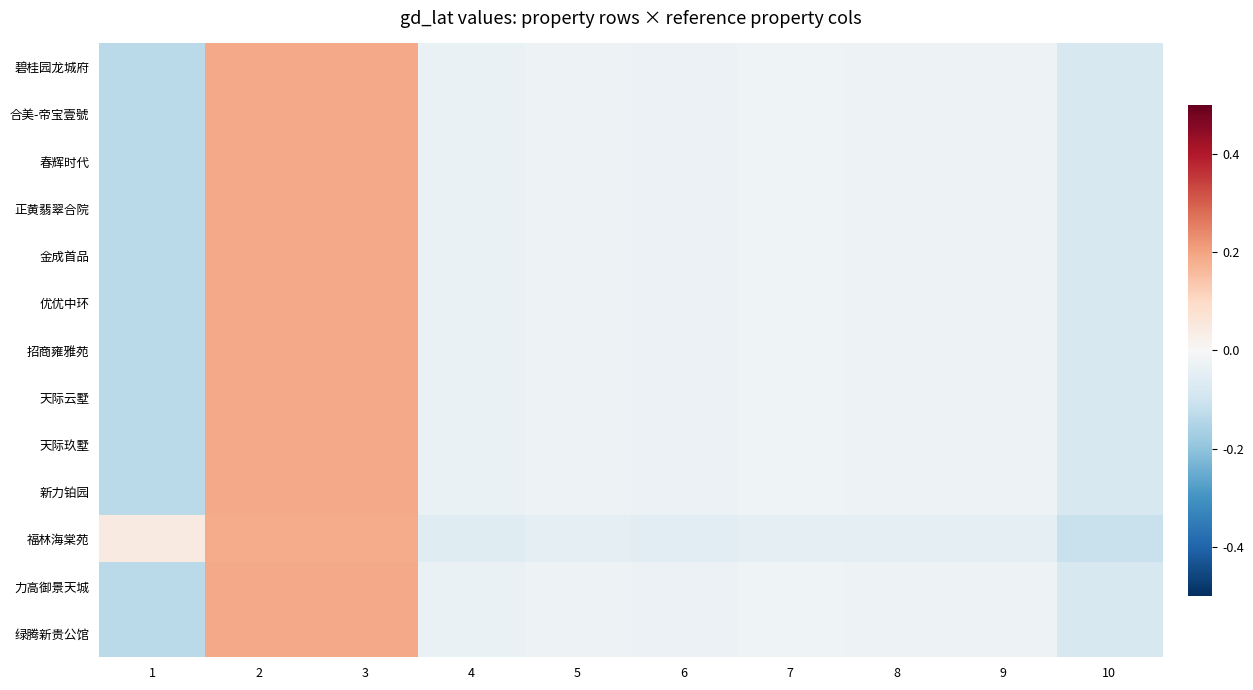

List the series in order of their peak value, lowest first.

福林海棠苑, 力高御景天城, 碧桂园龙城府, 合美-帝宝壹號, 春辉时代, 正黄翡翠合院, 金成首品, 优优中环, 招商雍雅苑, 天际云墅, 天际玖墅, 新力铂园, 绿腾新贵公馆